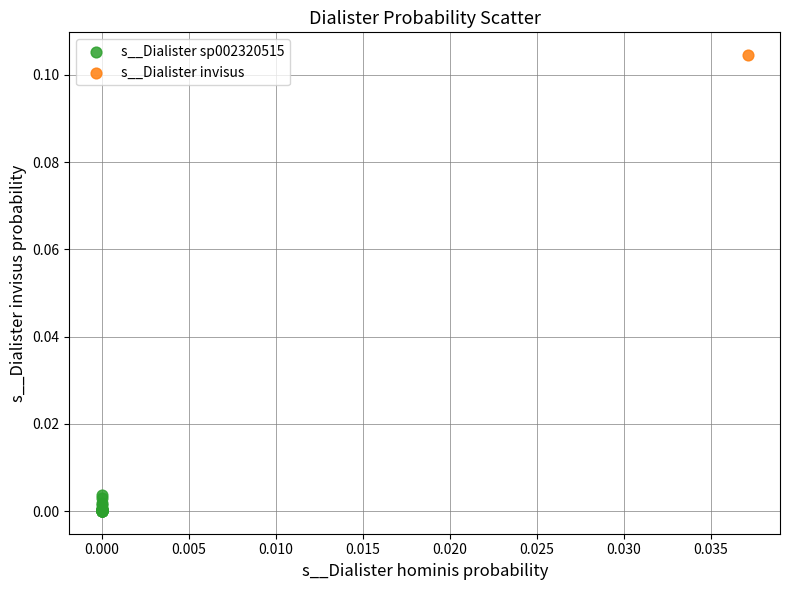

What are all the series names shown in the legend?

s__Dialister invisus, s__Dialister sp002320515